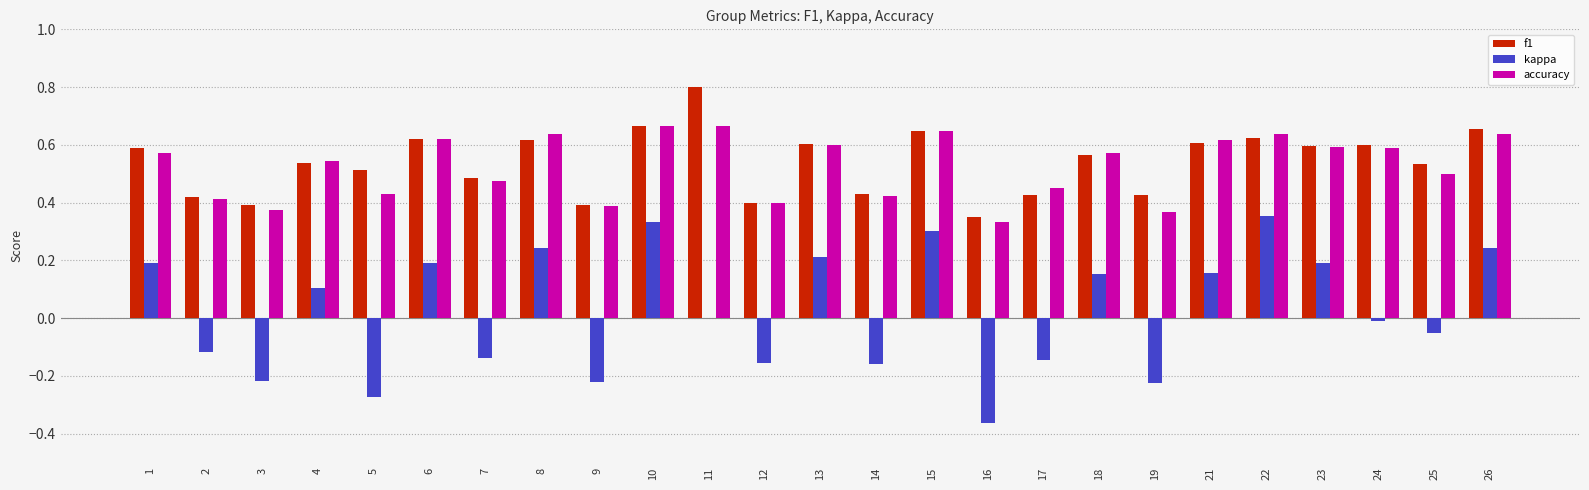

Is the value of accuracy at 13 greater than the value of f1 at 17?

Yes